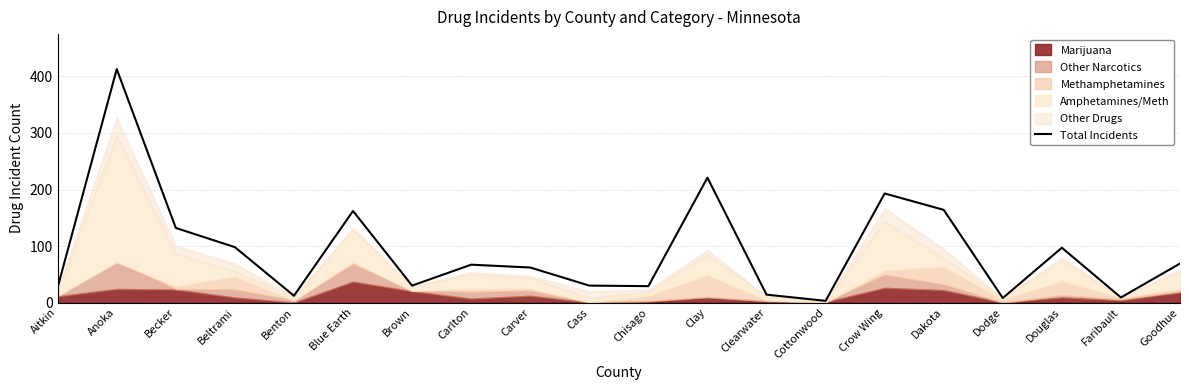

What is the value of the 14th point from the left?

3